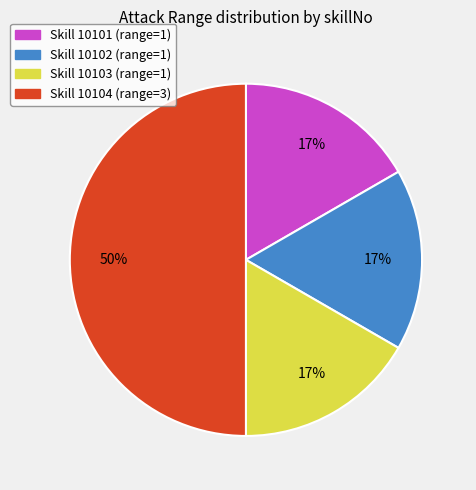

To the nearest percent, what is the average slice percentage?

25%